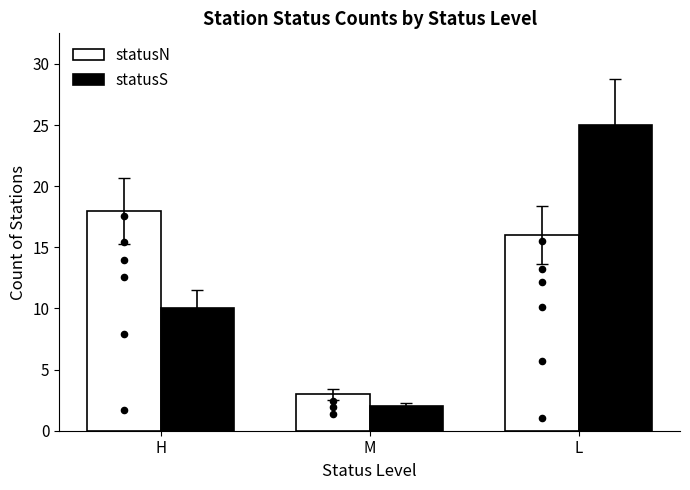

Which series has the largest Y range (max minus min)?

statusS